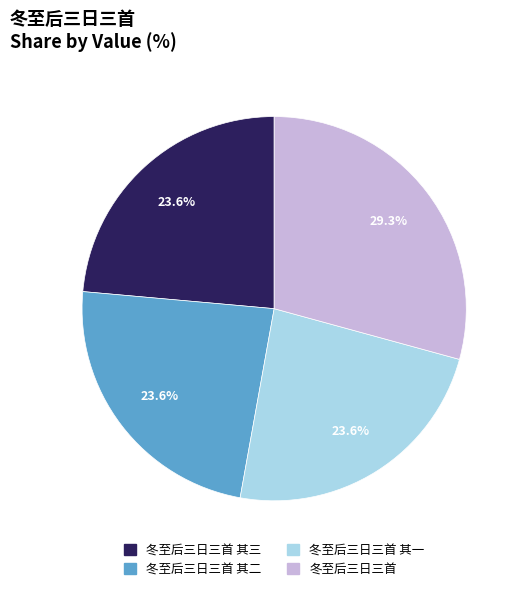

Between 冬至后三日三首 其三 and 冬至后三日三首, which is larger?

冬至后三日三首